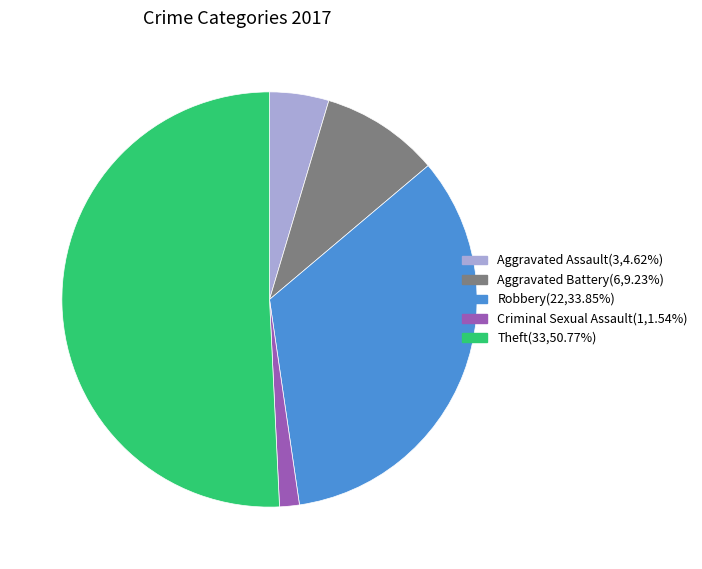

Does Robbery account for over 50% of the chart?

No